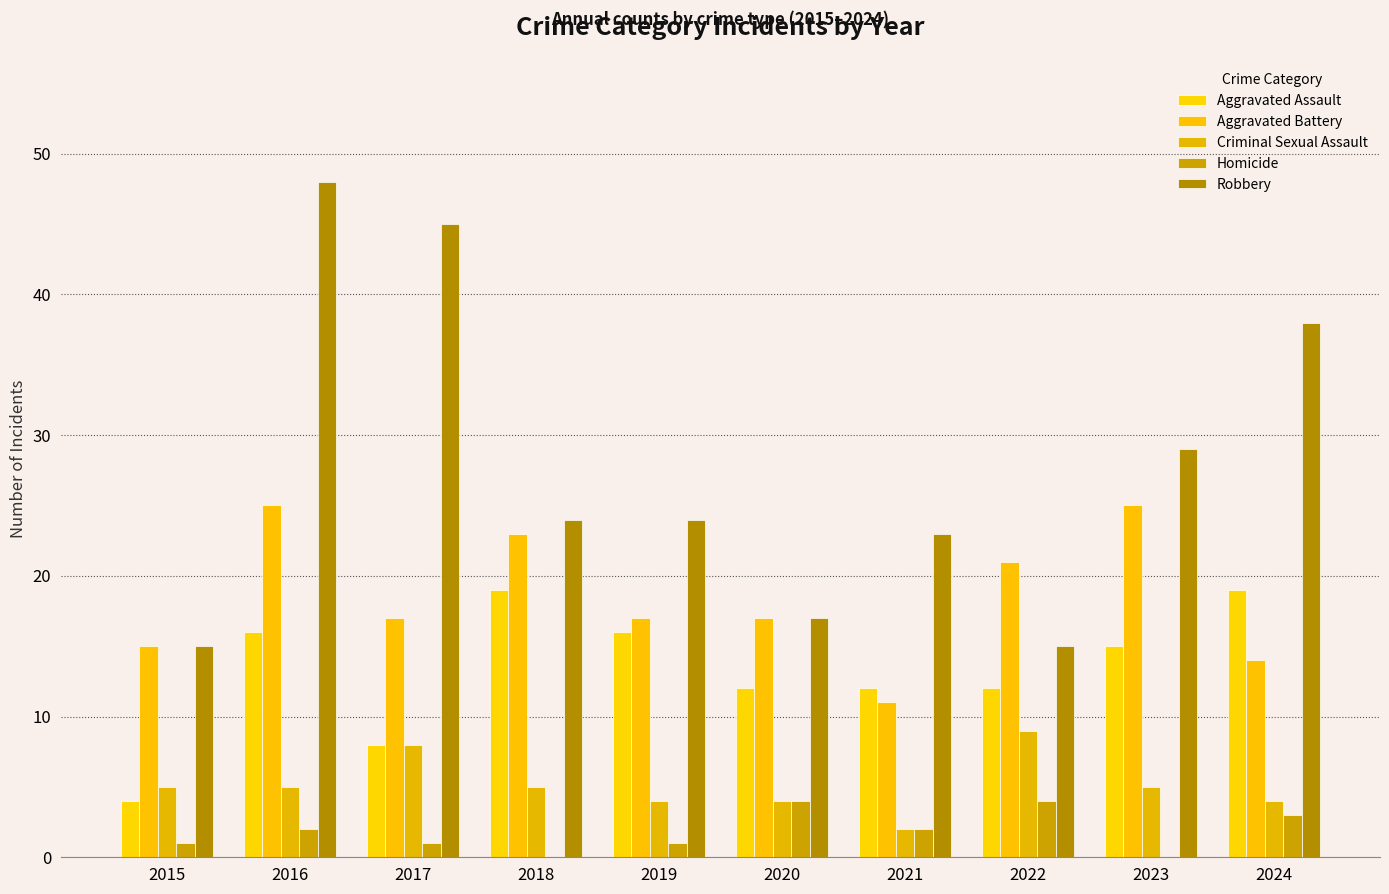

What value does the Aggravated Battery series have at 2015, to the nearest 10?

20